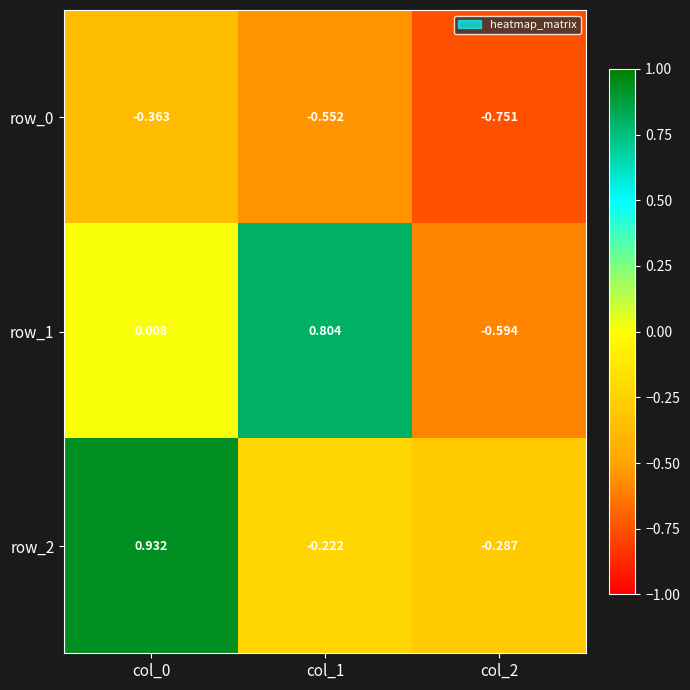

Is the value of row_0 at col_2 greater than the value of row_1 at col_1?

No